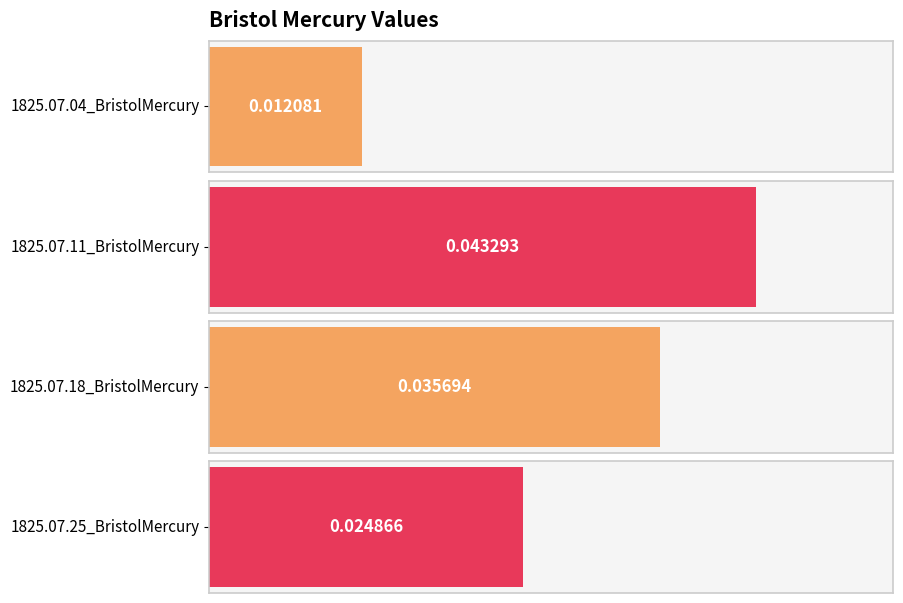

List the labels in order of value, largest first.

1825.07.11_BristolMercury, 1825.07.18_BristolMercury, 1825.07.25_BristolMercury, 1825.07.04_BristolMercury